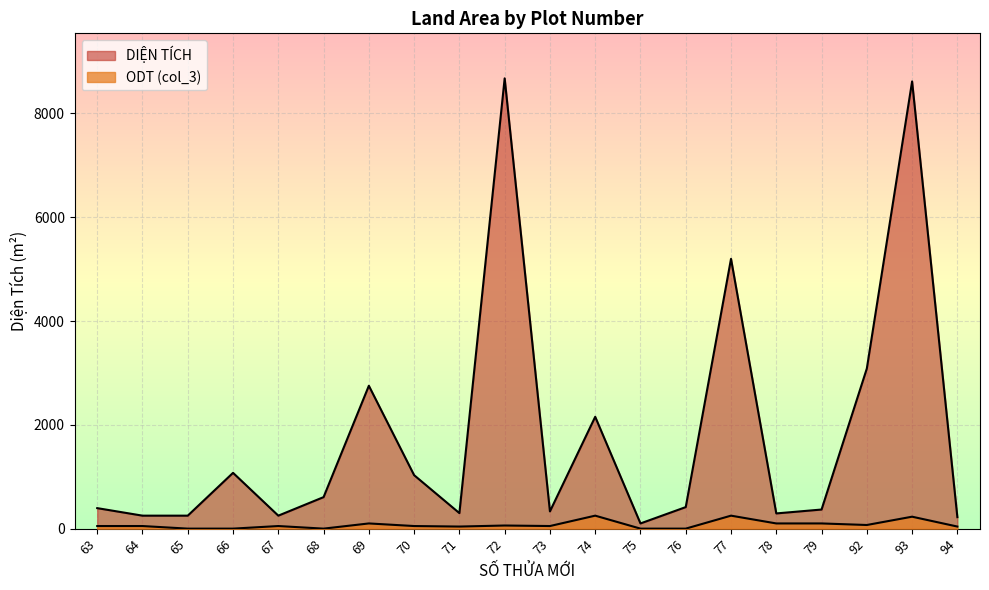

At which category does the chart reach its minimum across all series?

65